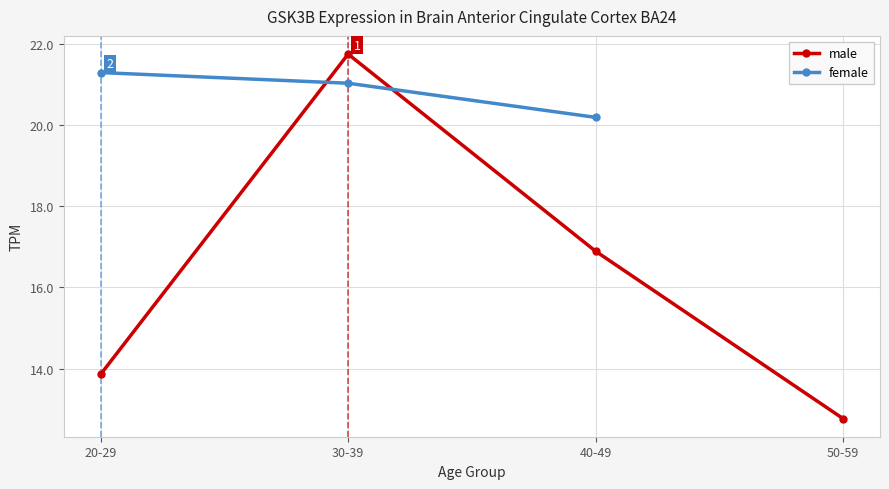

At which label does female first exceed 21?

20-29